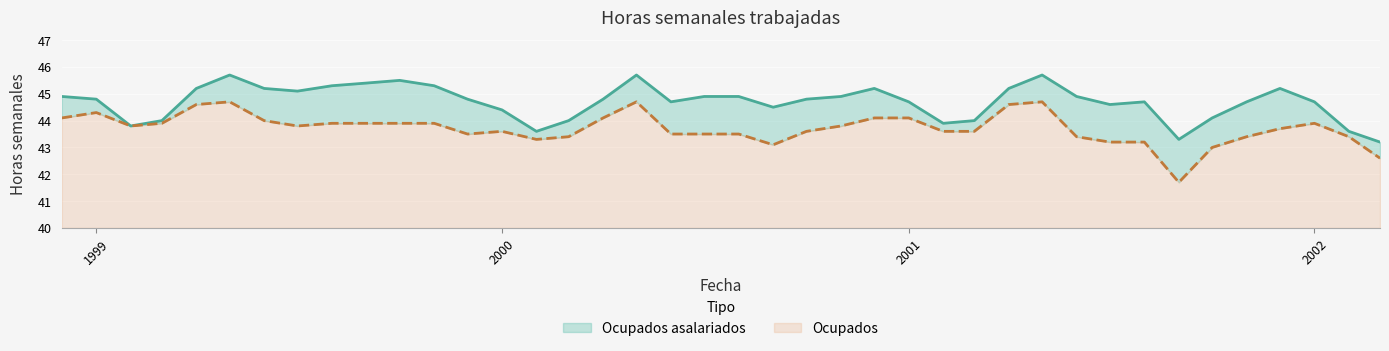

True or false: Ocupados asalariados and Ocupados intersect in this chart.

False